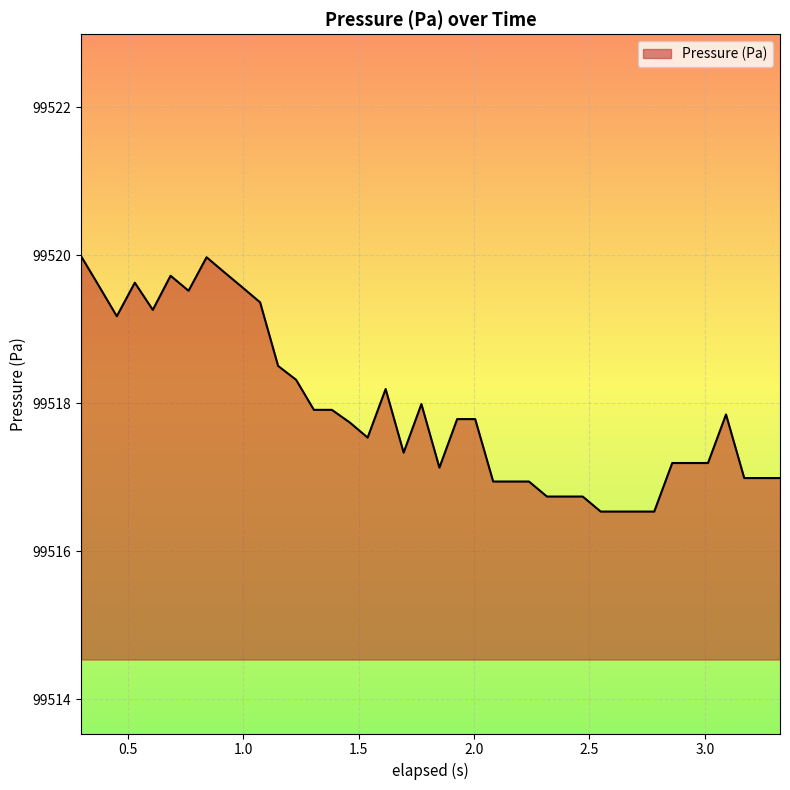

What is the greatest value displayed?

99520.0